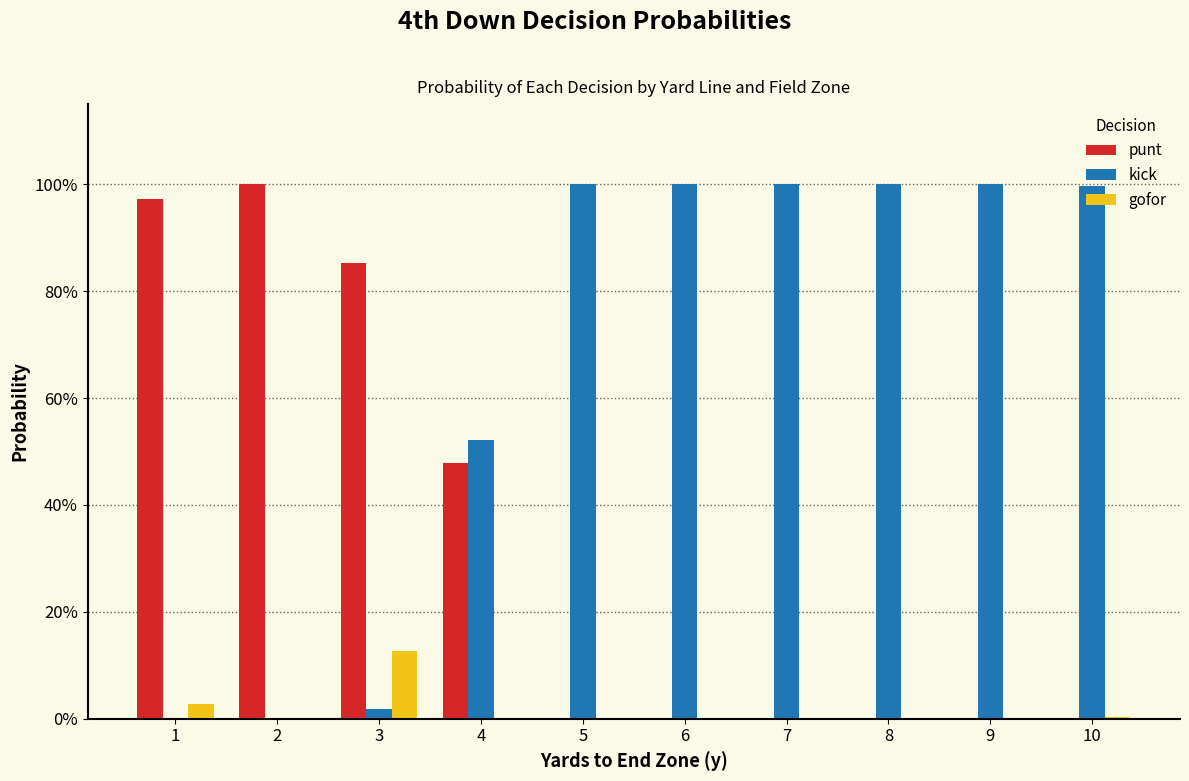

Are the bars grouped side by side (vs. stacked)?

Yes